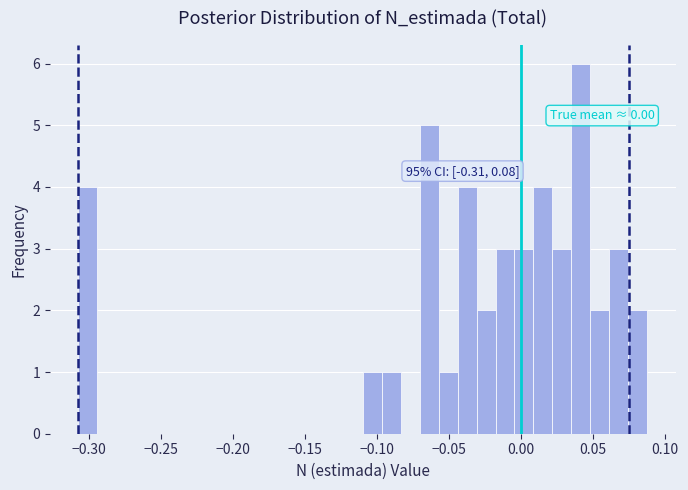

Read against the x-axis, roughly where is the centre of the tallest bar?

0.040